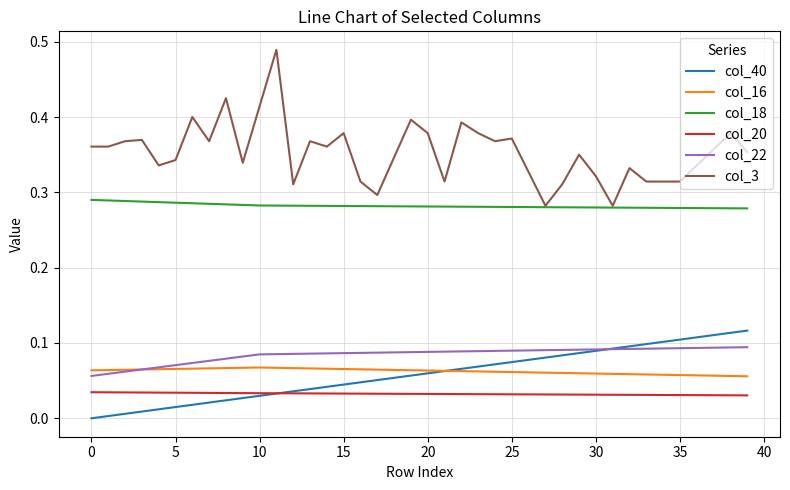

Which series has the largest total across all categories?

col_3